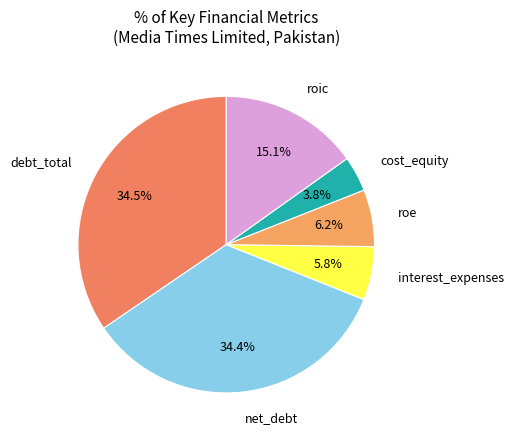

Approximately how many times larger is the value at roe compared to interest_expenses?

1.1